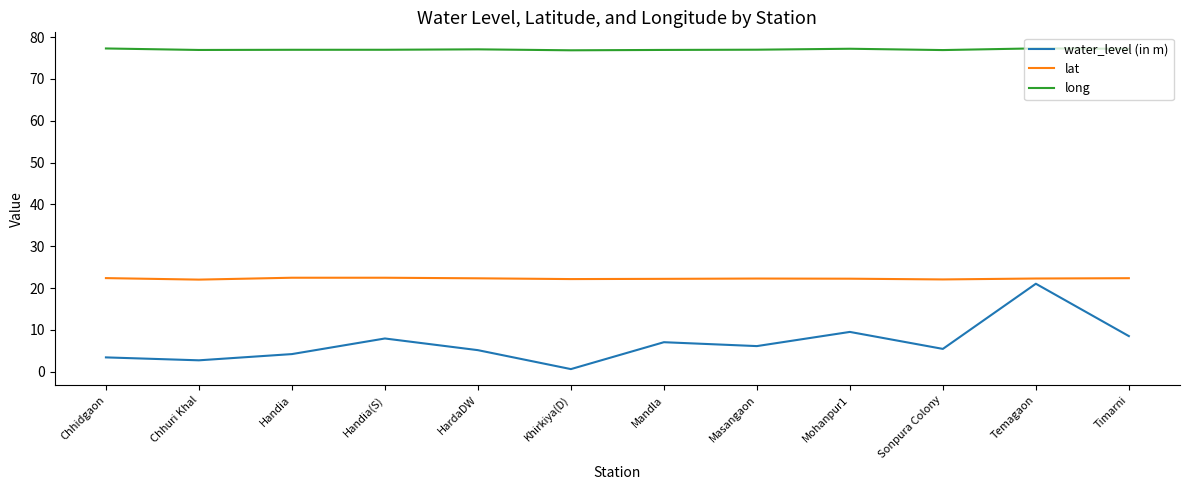

List the series in order of their overall mean, lowest first.

water_level (in m), lat, long